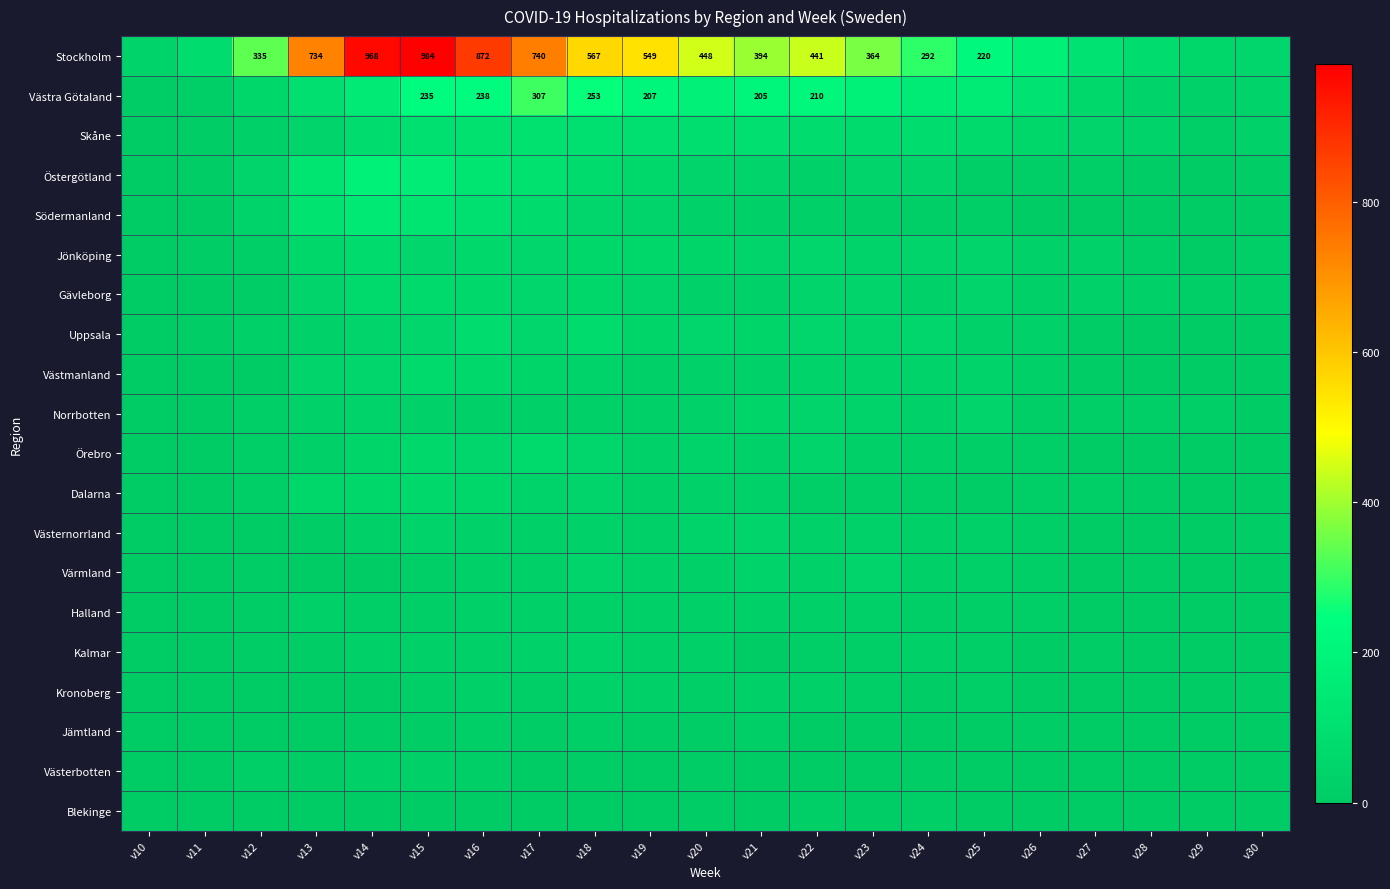

Rank the series at v28 from highest to lowest value.

Stockholm, Västra Götaland, Skåne, Gävleborg, Jönköping, Norrbotten, Dalarna, Värmland, Östergötland, Södermanland, Västernorrland, Kalmar, Västmanland, Västerbotten, Blekinge, Uppsala, Örebro, Halland, Kronoberg, Jämtland